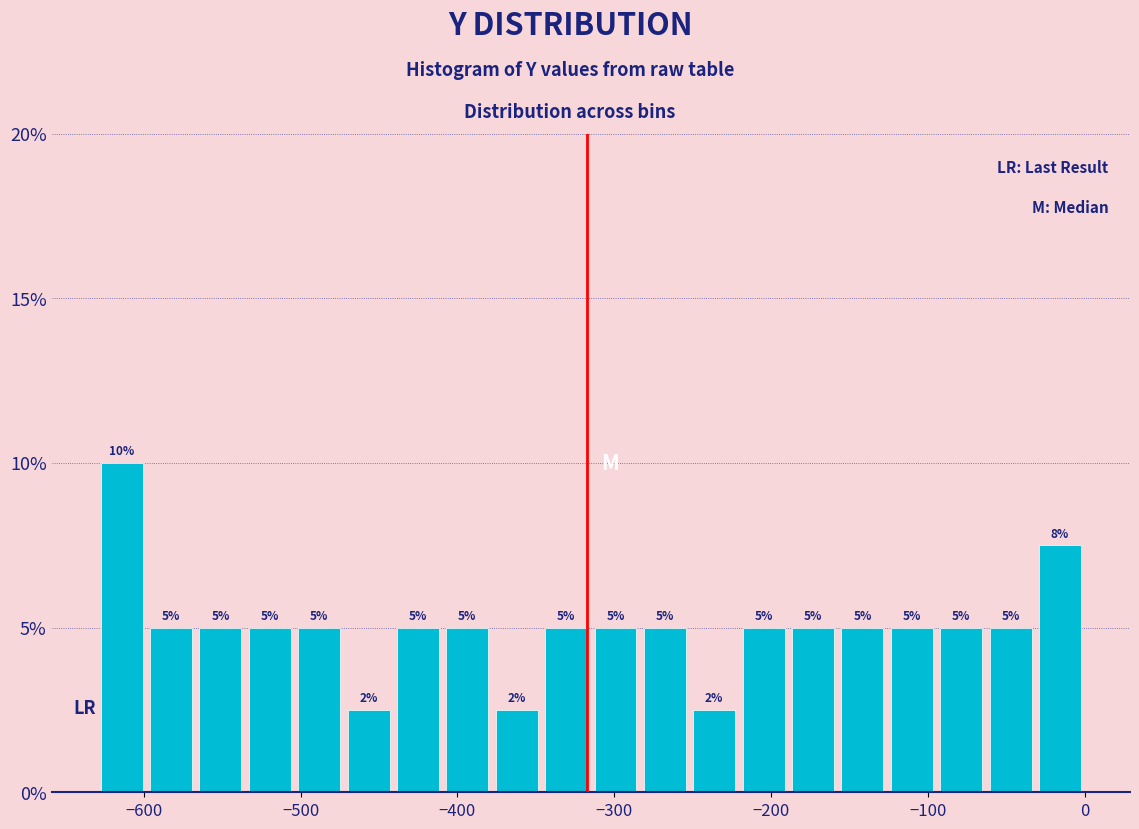

Around what value on the x-axis is the tallest bar? Give the approximate position of its centre, as read against the axis.

-610